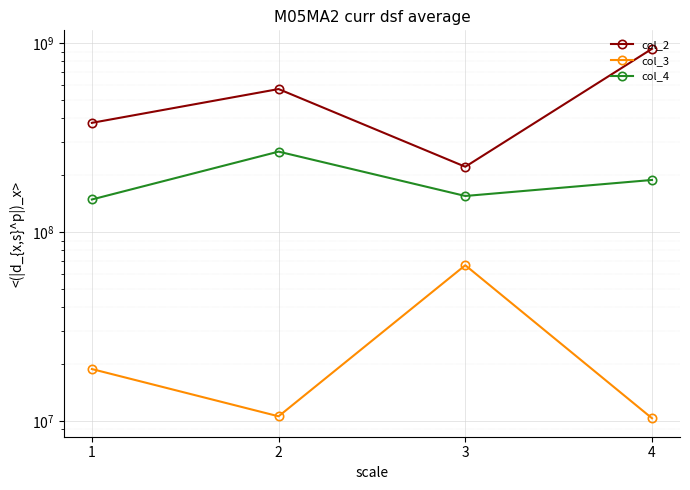

How many values in the col_2 series are below 570786205?

2